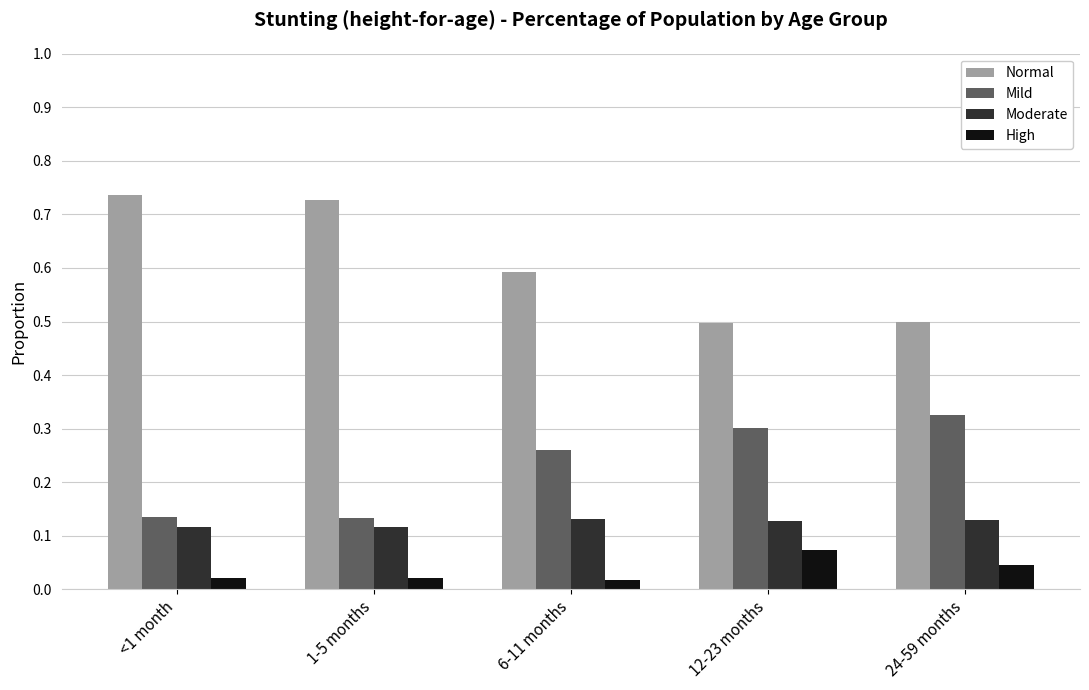

What is the spread (max minus min) of values at 24-59 months?

0.5